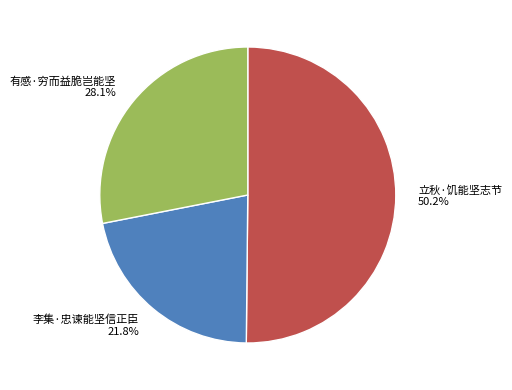

Rank the categories by value from highest to lowest.

立秋·饥能坚志节, 有感·穷而益脆岂能坚, 李集·忠谏能坚信正臣